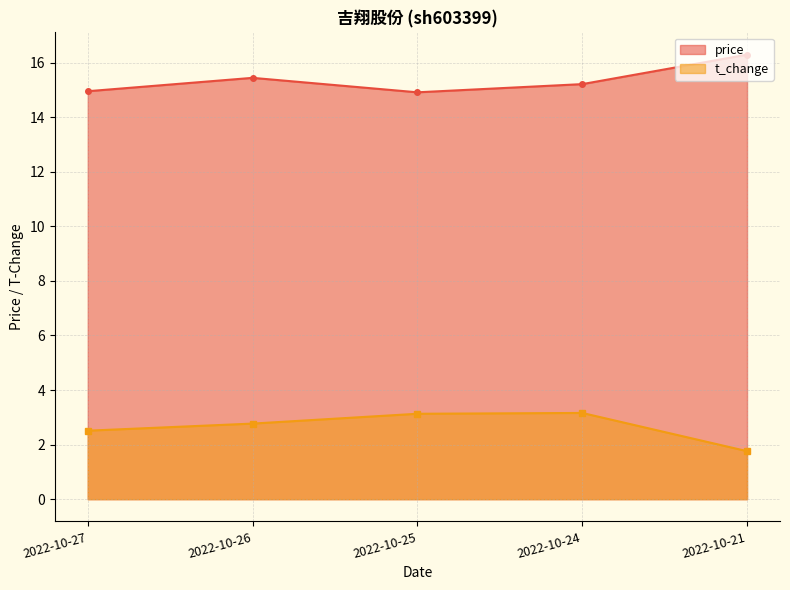

Which label corresponds to the smallest value in the chart?

2022-10-21